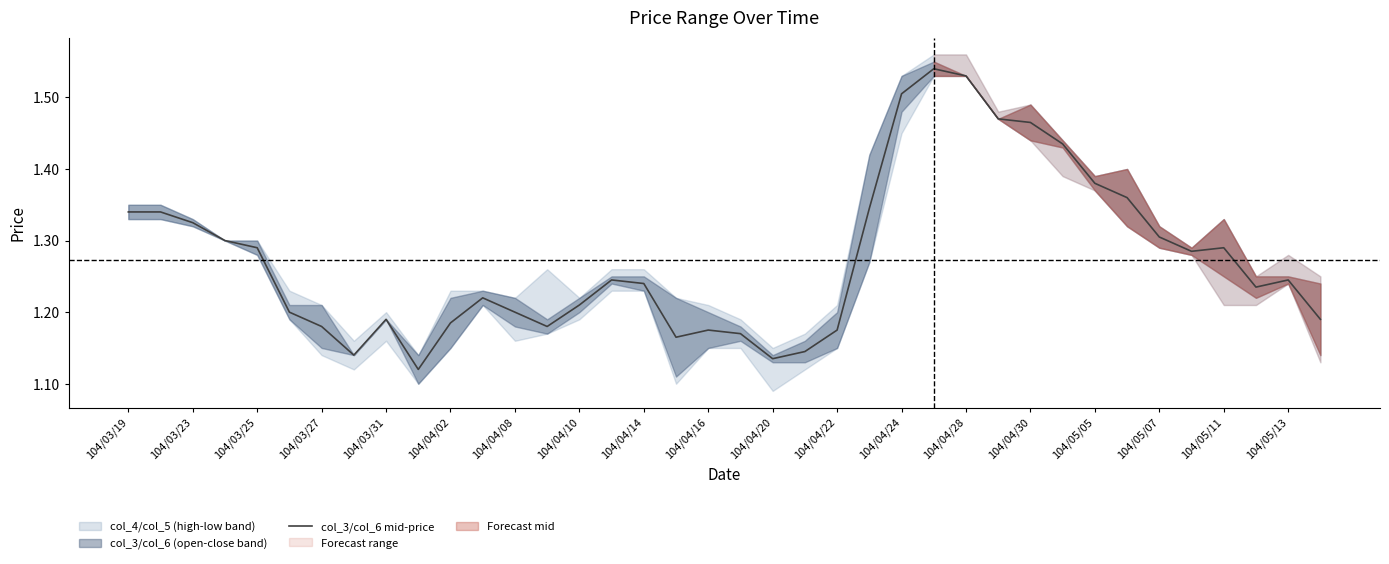

Does the chart display data point markers on the line(s)?

No